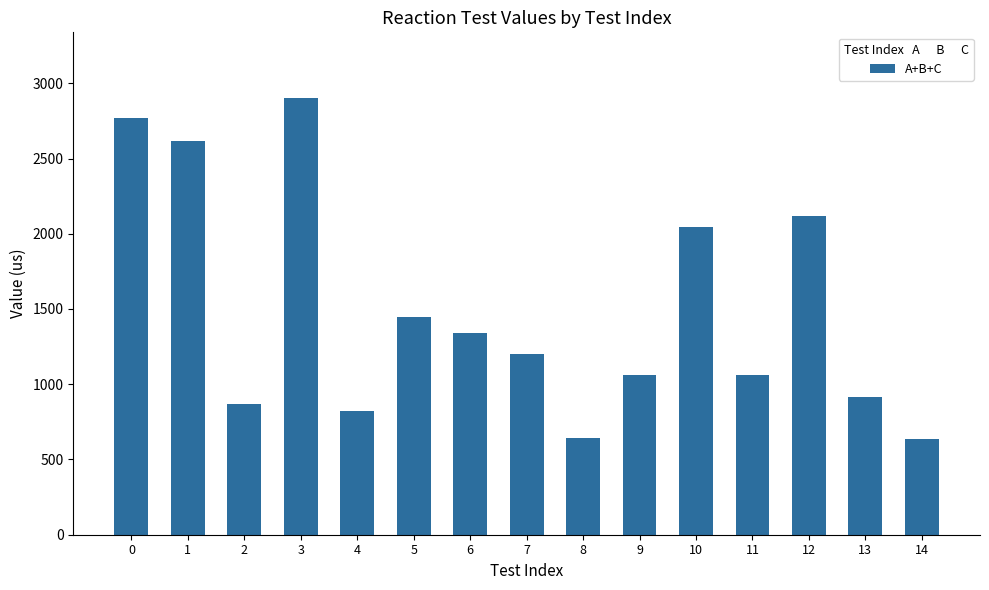

What is the difference between the second highest and minimum values?

2131